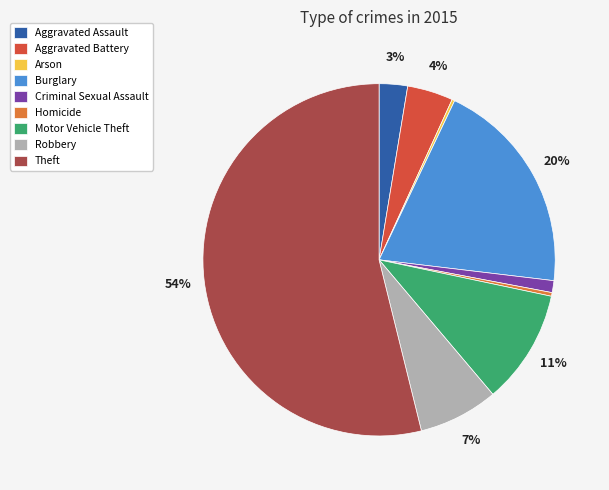

True or false: Burglary accounts for 31% of the total.

False